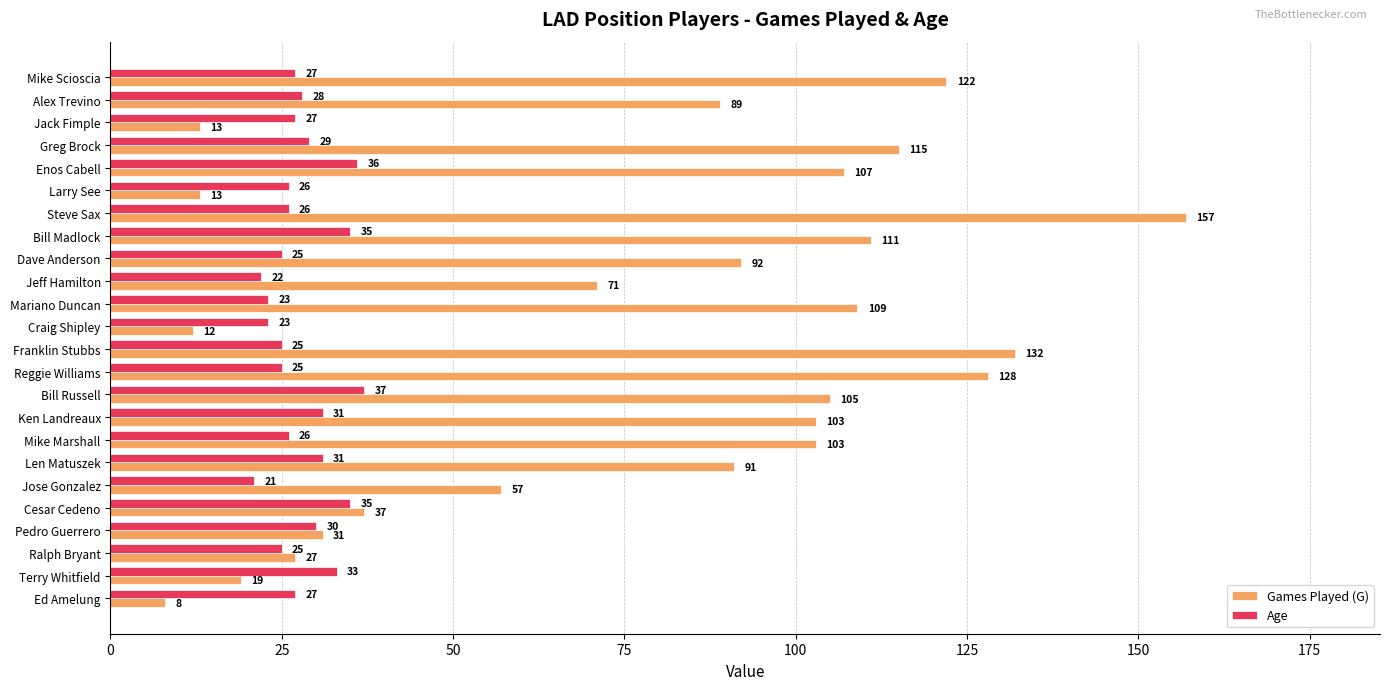

List the series in order of their overall mean, highest first.

Games Played (G), Age